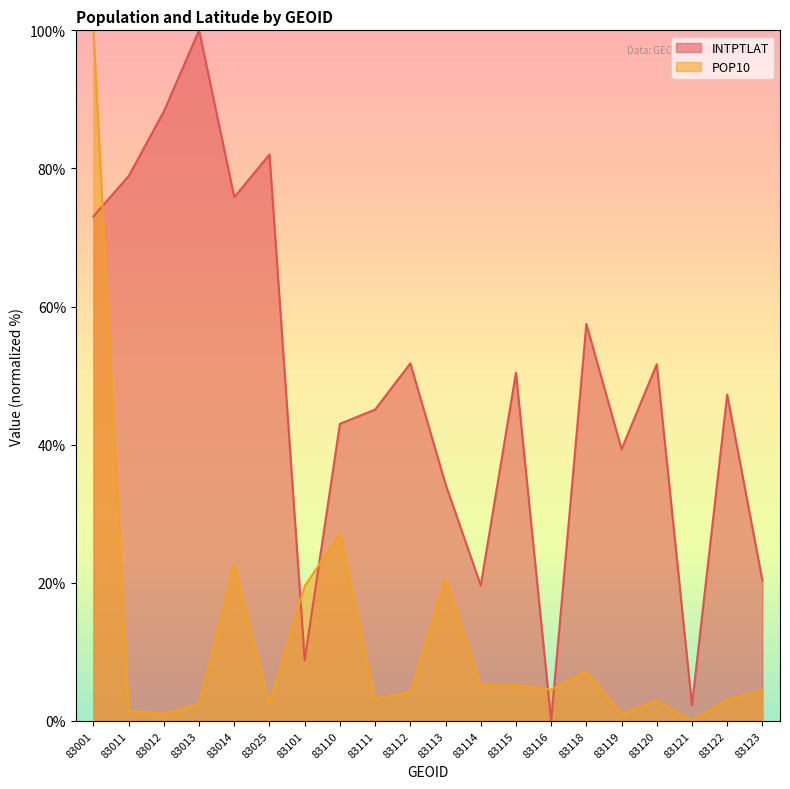

What is the average value of the POP10 series?

11.9